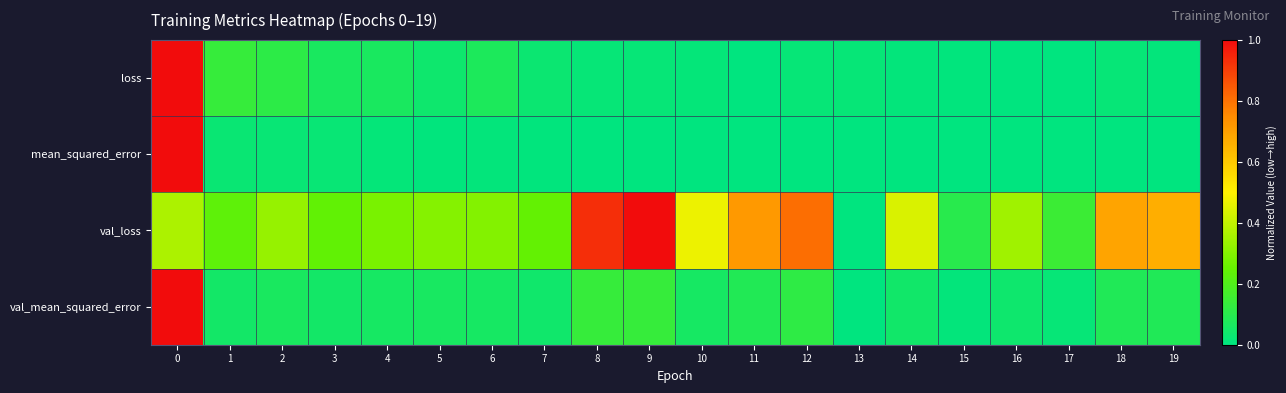

Reading left to right, list all the values displayed in this chart.

loss: 0=1.0	1=0.1	2=0.1	3=0.1	4=0.1	5=0.0	6=0.1	7=0.0	8=0.0	9=0.0	10=0.0	11=0.0	12=0.0	13=0.0	14=0.0	15=0.0	16=0.0	17=0.0	18=0.0	19=0.0
mean_squared_error: 0=1.0	1=0.0	2=0.0	3=0.0	4=0.0	5=0.0	6=0.0	7=0.0	8=0.0	9=0.0	10=0.0	11=0.0	12=0.0	13=0.0	14=0.0	15=0.0	16=0.0	17=0.0	18=0.0	19=0.0
val_loss: 0=0.4	1=0.2	2=0.3	3=0.2	4=0.3	5=0.3	6=0.3	7=0.2	8=0.9	9=1.0	10=0.5	11=0.7	12=0.8	13=0.0	14=0.4	15=0.1	16=0.3	17=0.1	18=0.7	19=0.7
val_mean_squared_error: 0=1.0	1=0.0	2=0.1	3=0.1	4=0.1	5=0.1	6=0.1	7=0.0	8=0.1	9=0.1	10=0.1	11=0.1	12=0.1	13=0.0	14=0.0	15=0.0	16=0.0	17=0.0	18=0.1	19=0.1